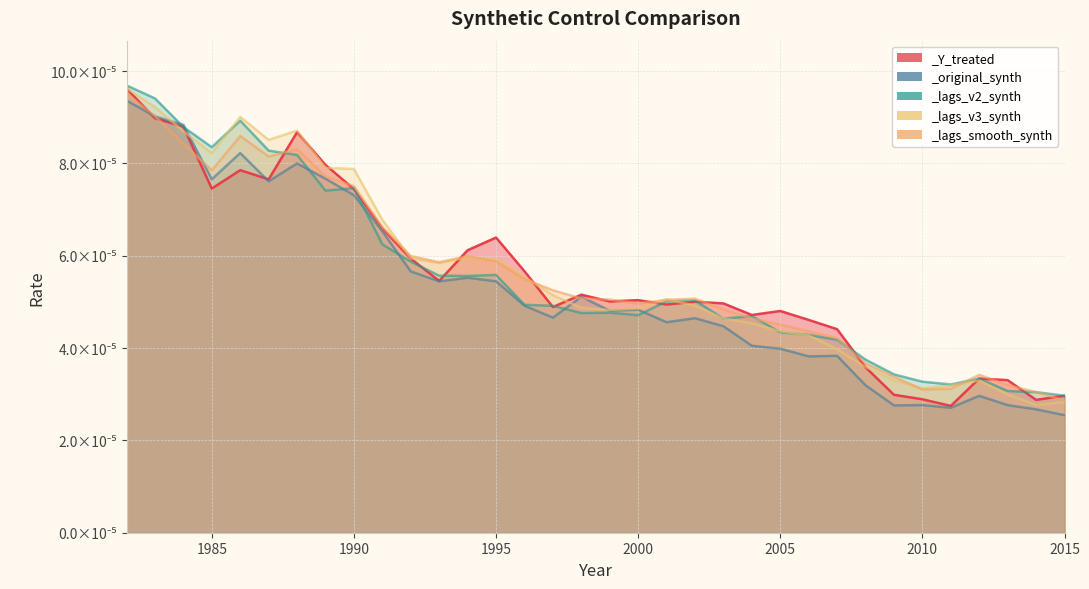

The value of _original_synth at 1999 is 0.0. True or false?

True